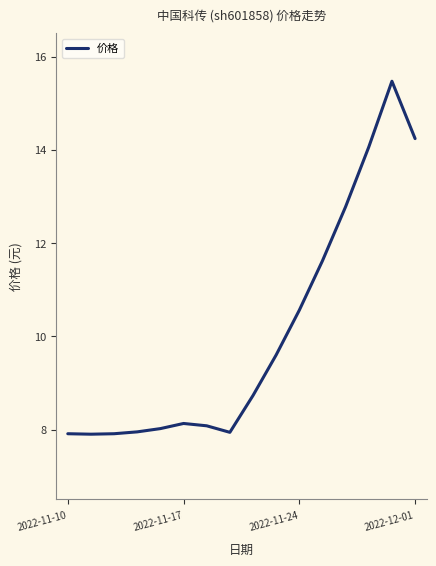

How many lines are shown in the chart?

1